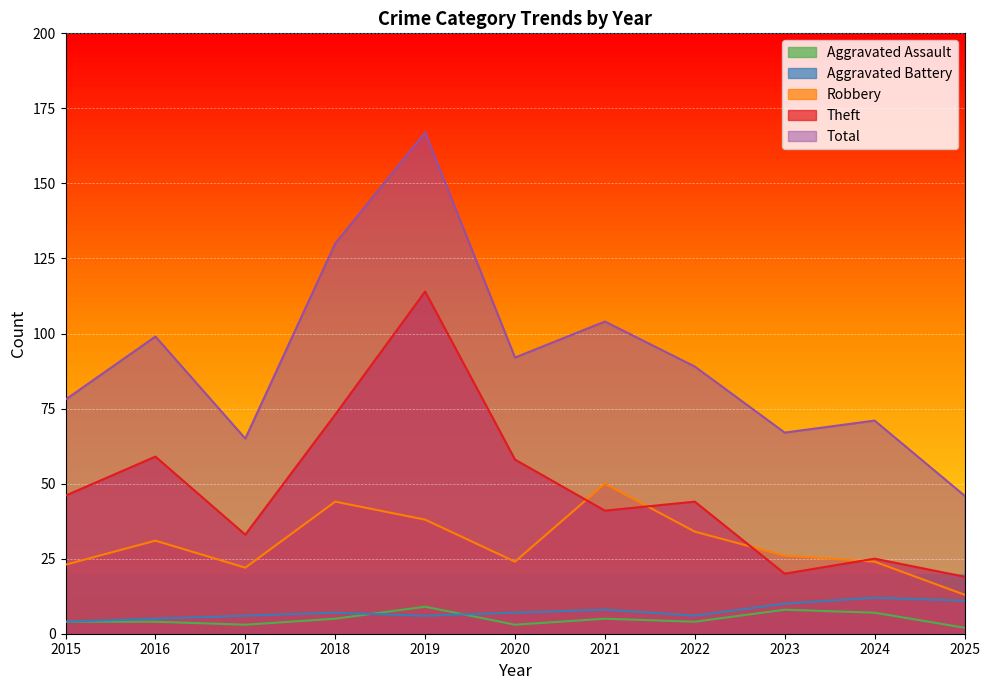

Reading left to right, transcribe all the data shown in this chart.

Aggravated Assault: 4	4	3	5	9	3	5	4	8	7	2
Aggravated Battery: 4	5	6	7	6	7	8	6	10	12	11
Robbery: 23	31	22	44	38	24	50	34	26	24	13
Theft: 46	59	33	73	114	58	41	44	20	25	19
Total: 78	99	65	130	167	92	104	89	67	71	46